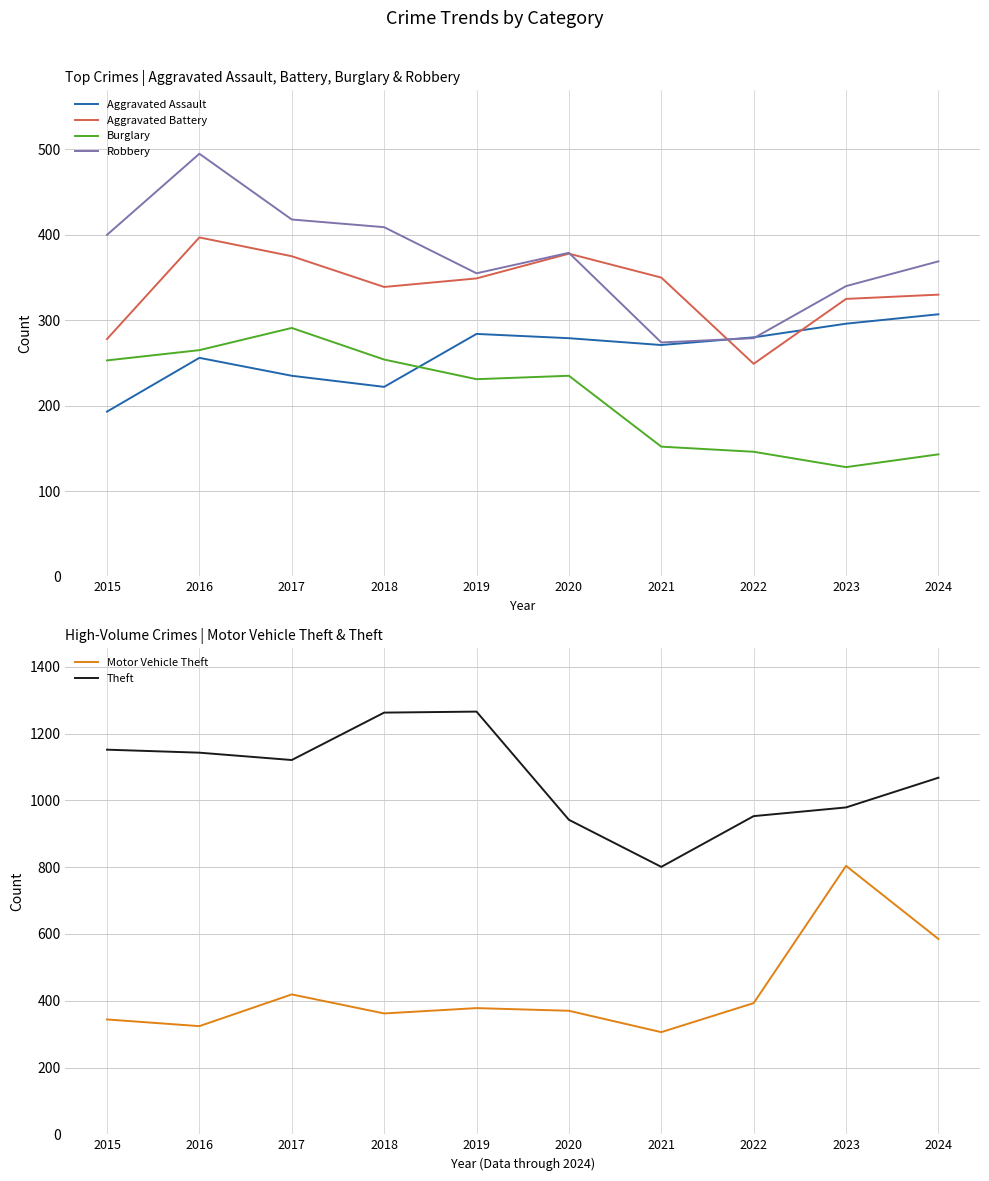

The value of Theft at 2017 is 1121. True or false?

True